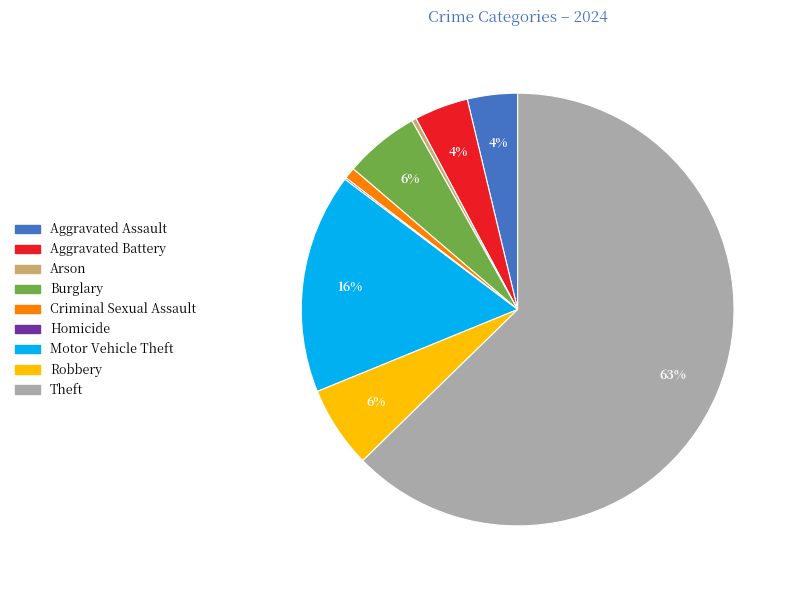

To the nearest percent, what is the difference between the largest and smallest slice percentages?

63%